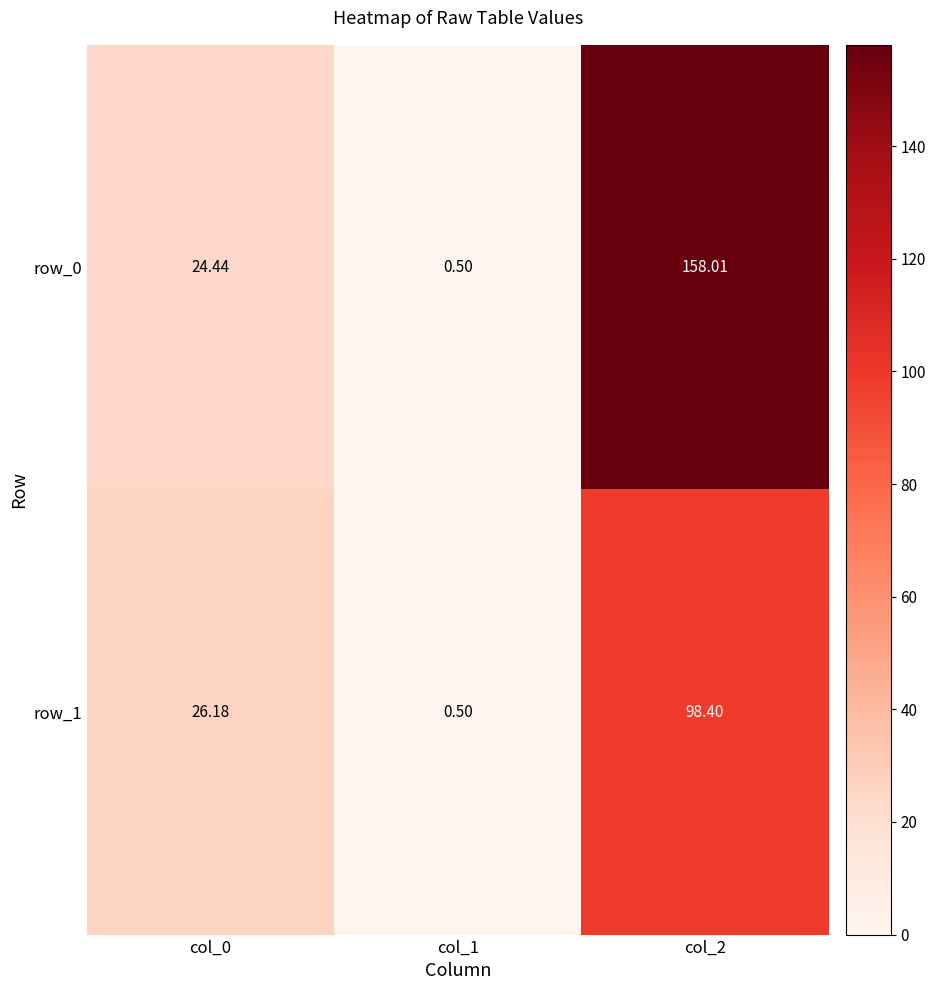

Is it true that row_0 equals 212.3 at col_2?

False